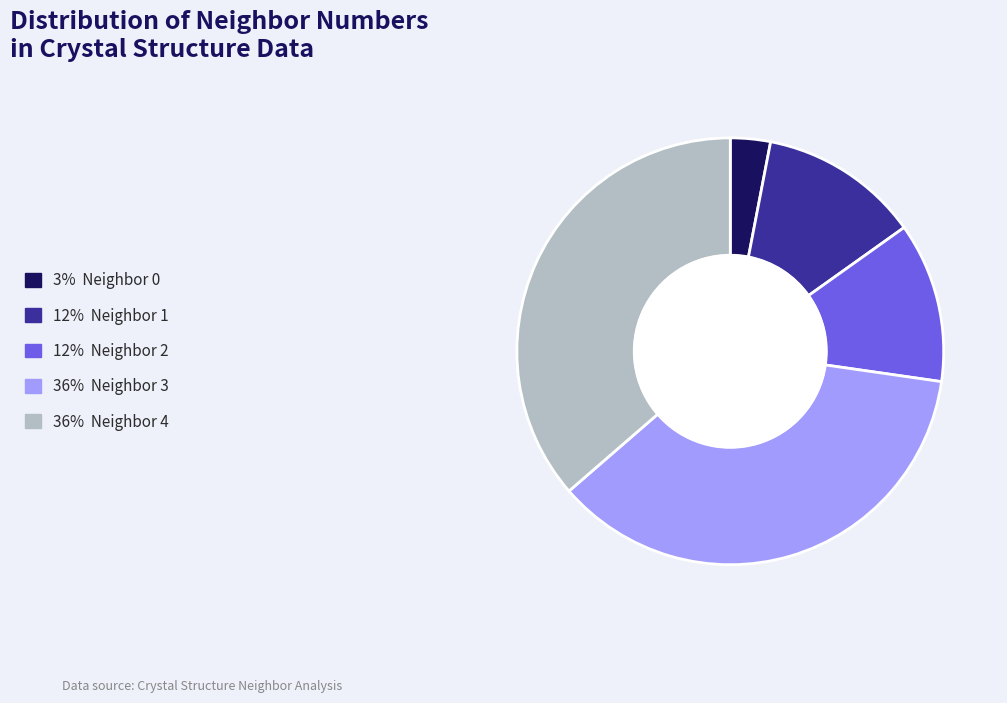

Does any single category account for the majority?

No